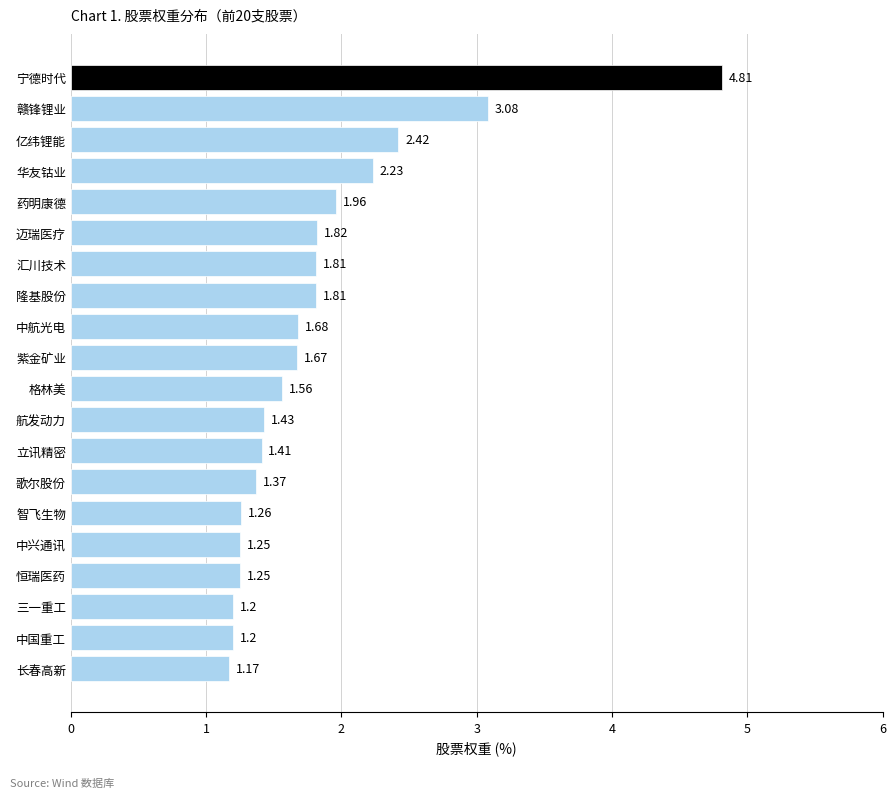

What is the sum of all values?

36.4